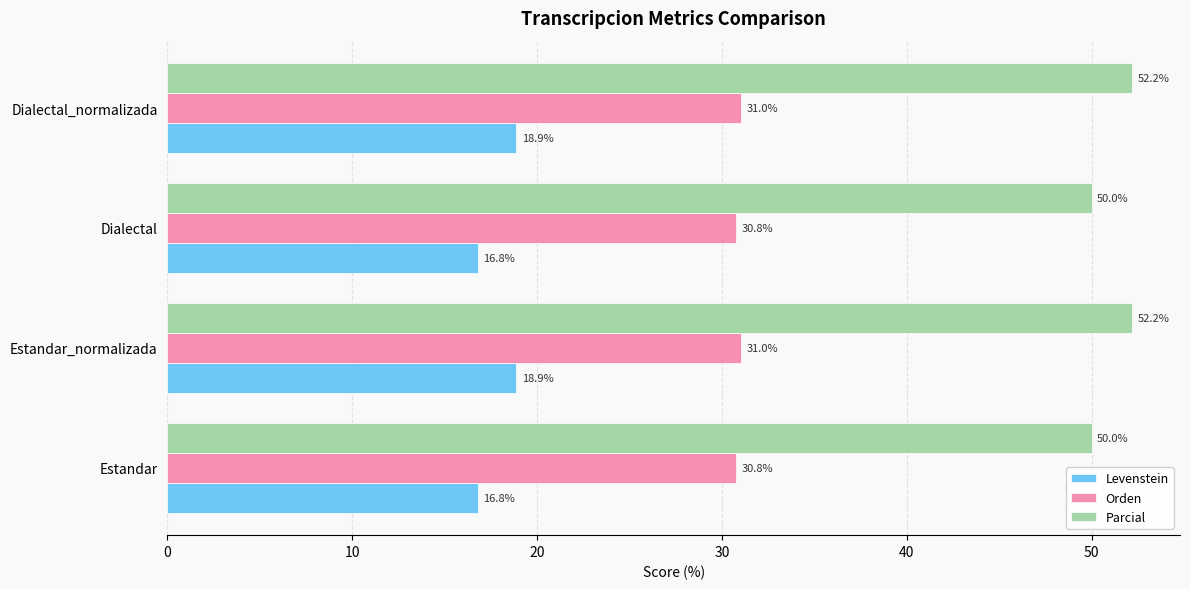

Which series has the largest total across all categories?

Parcial